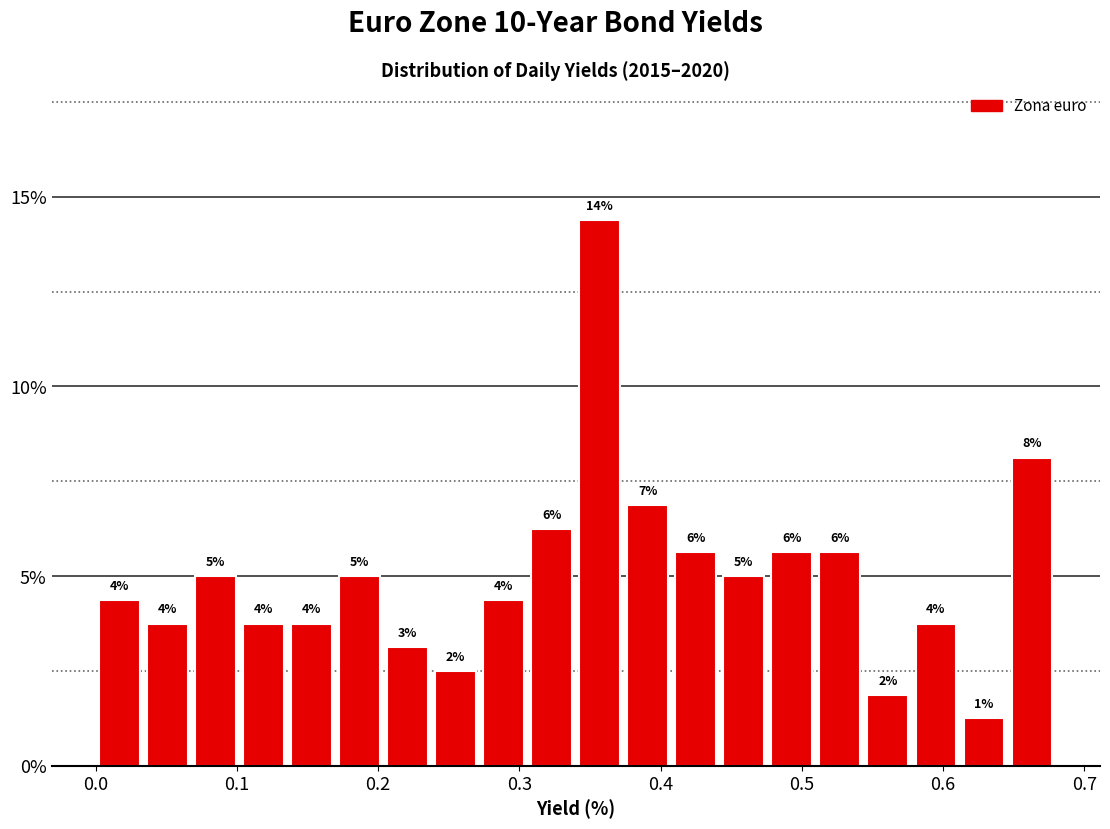

Read against the x-axis, roughly where is the centre of the tallest bar?

0.36